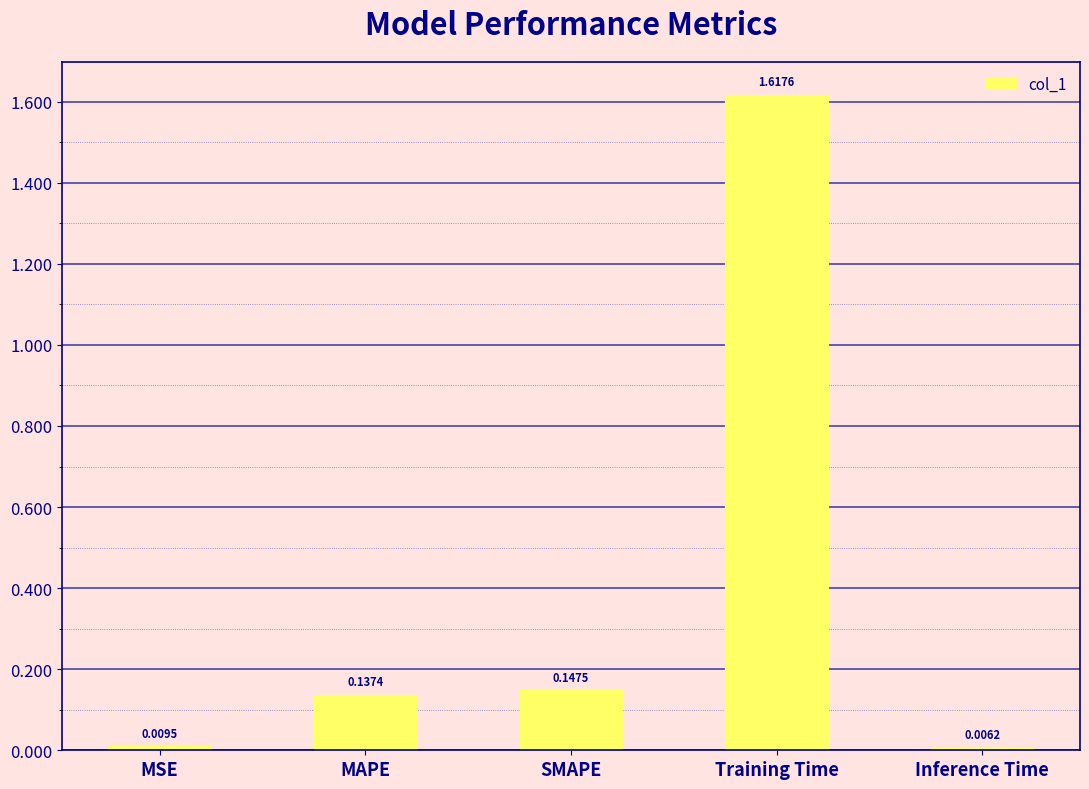

What is the label of the 4th bar from the left?

Training Time